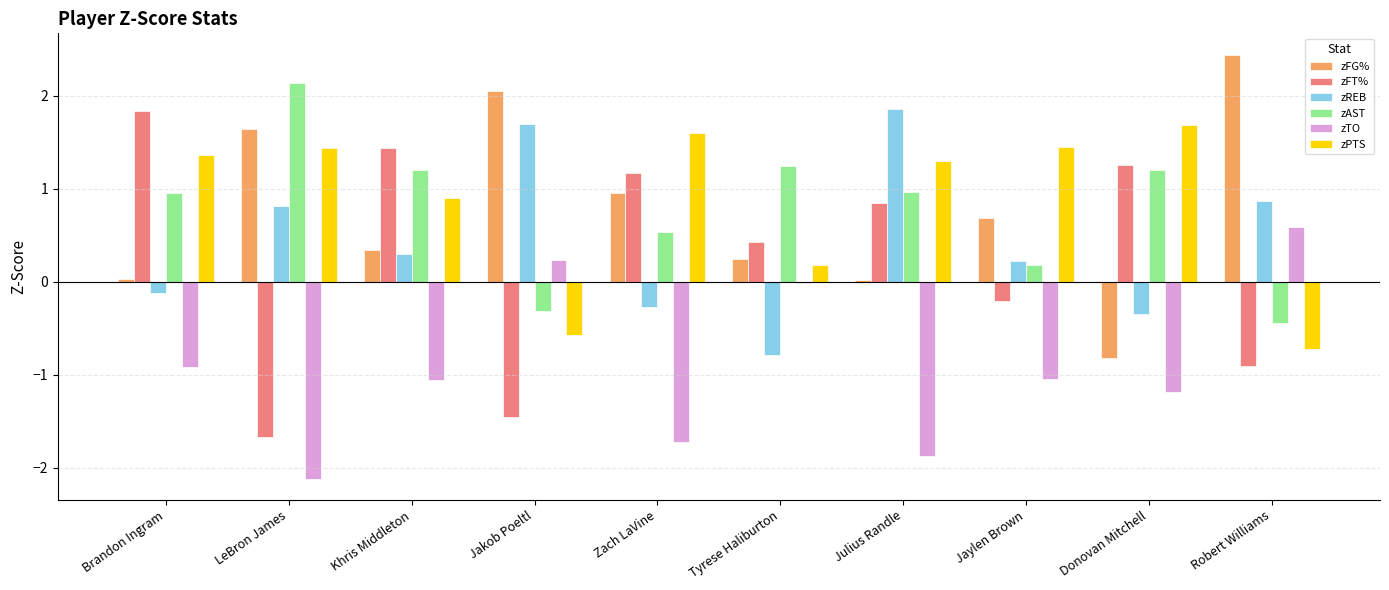

What is the sum of the zREB values at Jaylen Brown and Zach LaVine?

-0.1